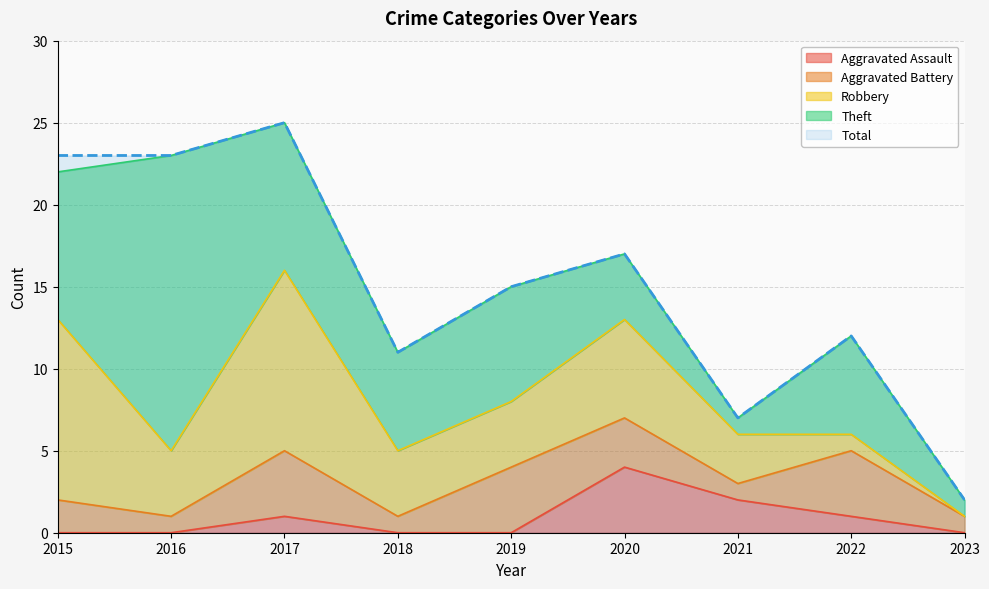

At how many categories does at least one series exceed 2?

8